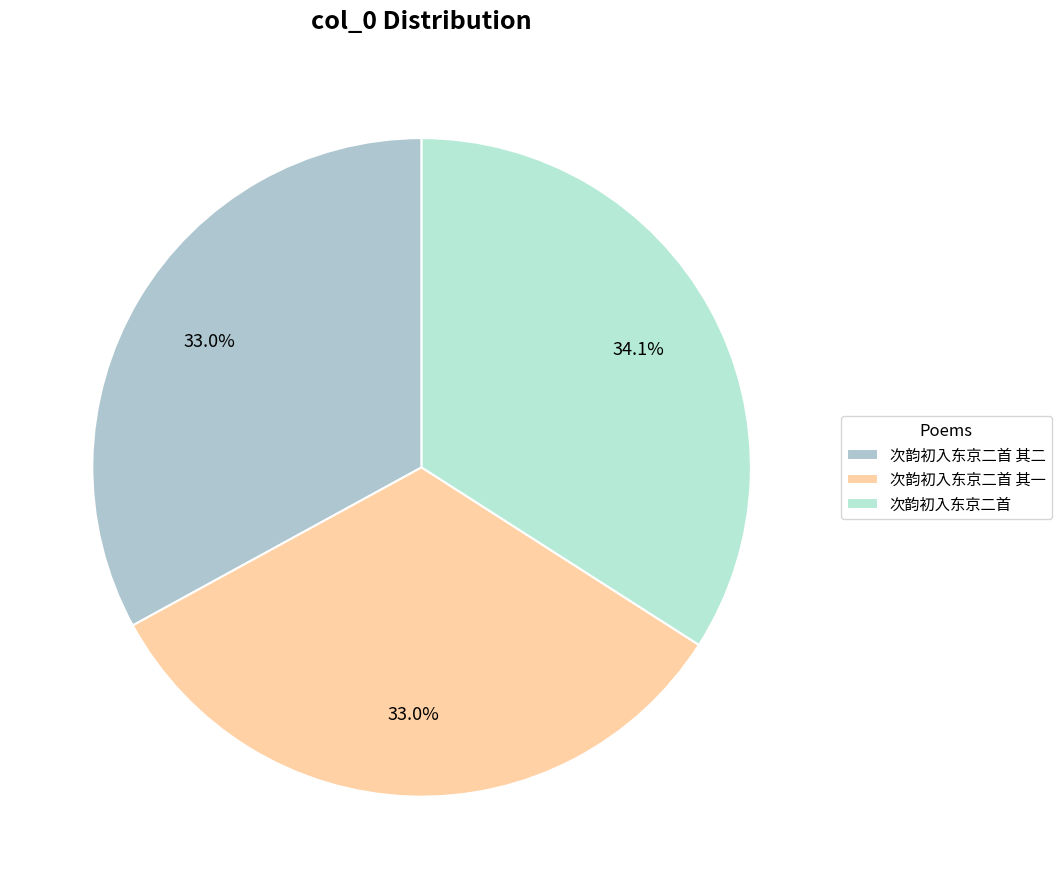

Is the sum of 次韵初入东京二首 其一 and 次韵初入东京二首 其二 greater than half?

Yes